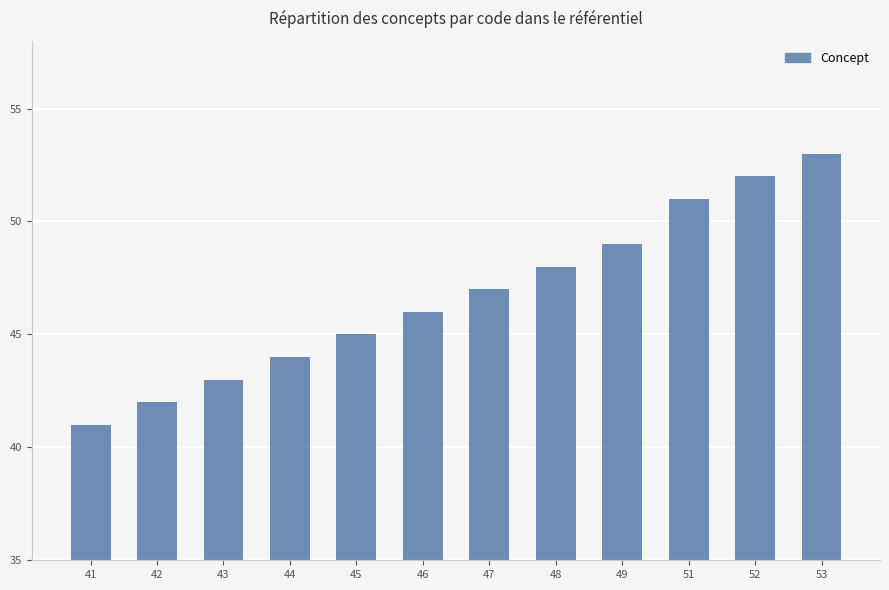

Between 44 and 52, which is larger?

52